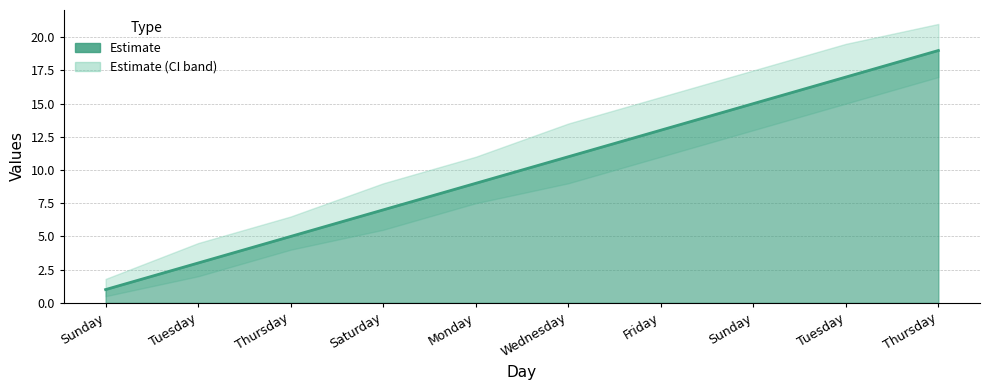

What value does the data have at Sunday?

15